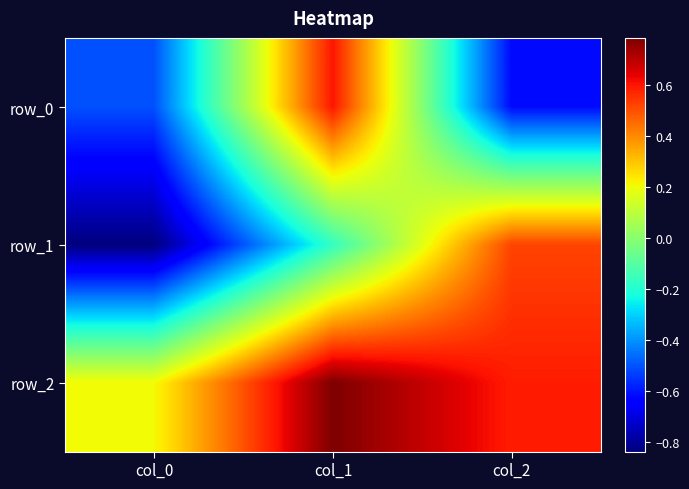

List the labels in order of row_0 value, largest first.

col_1, col_0, col_2